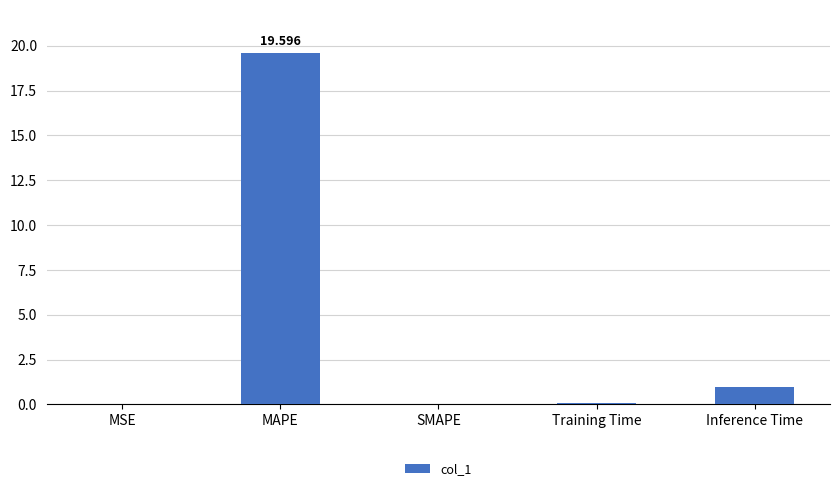

Which category has the highest value across all series?

MAPE